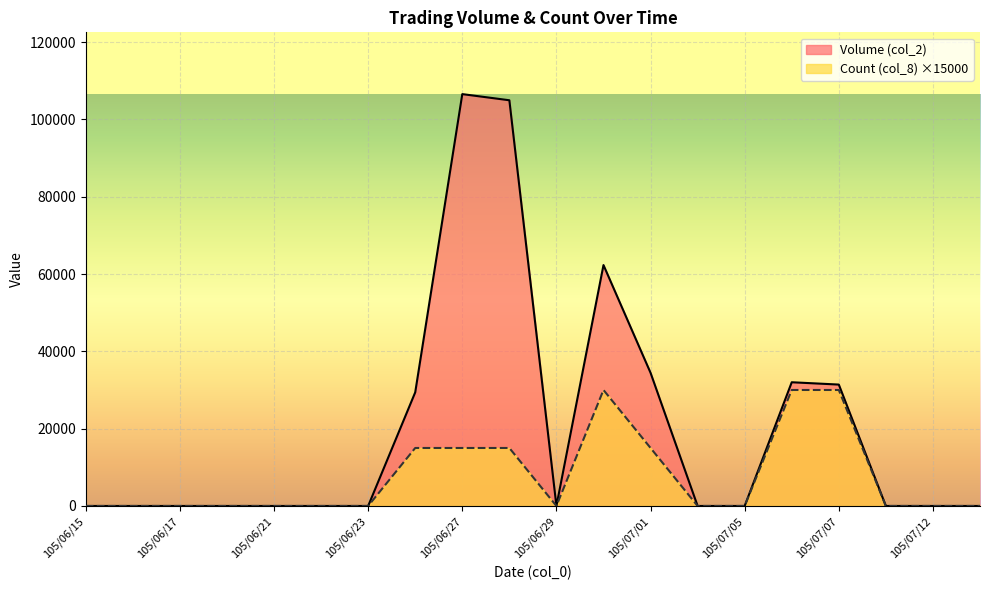

Rank the series by their maximum value, from highest to lowest.

Volume (col_2), Count (col_8) ×15000